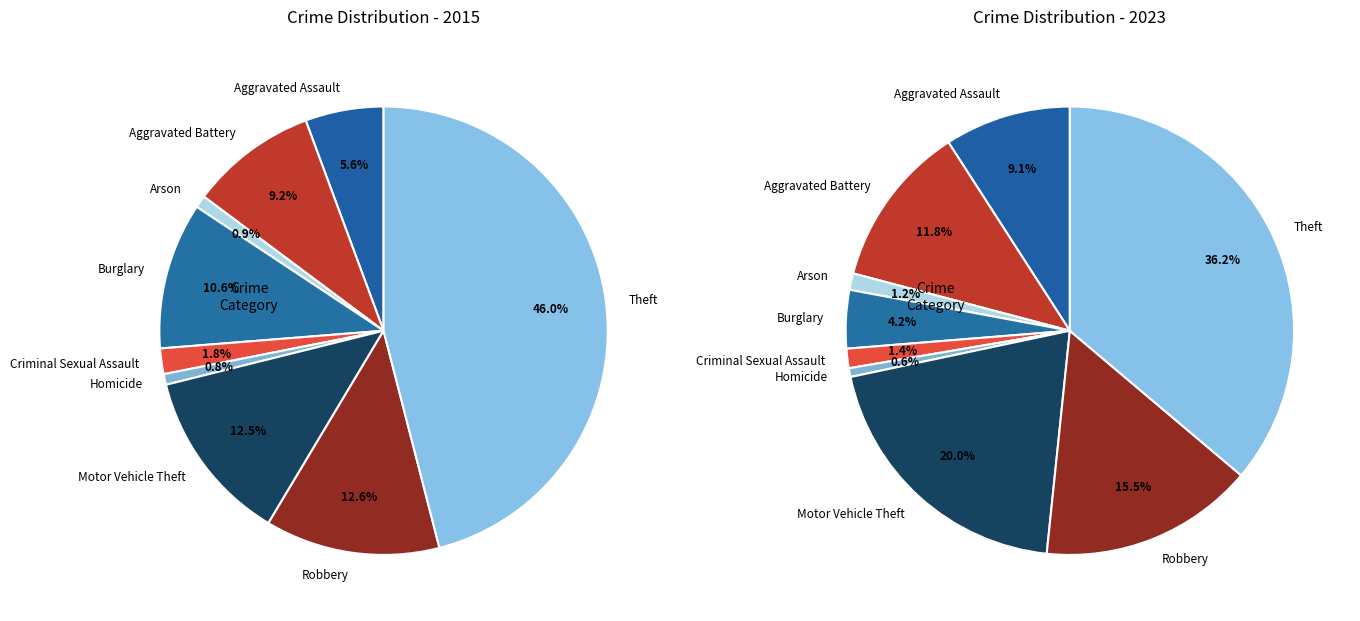

How many segments does this pie chart have?

9